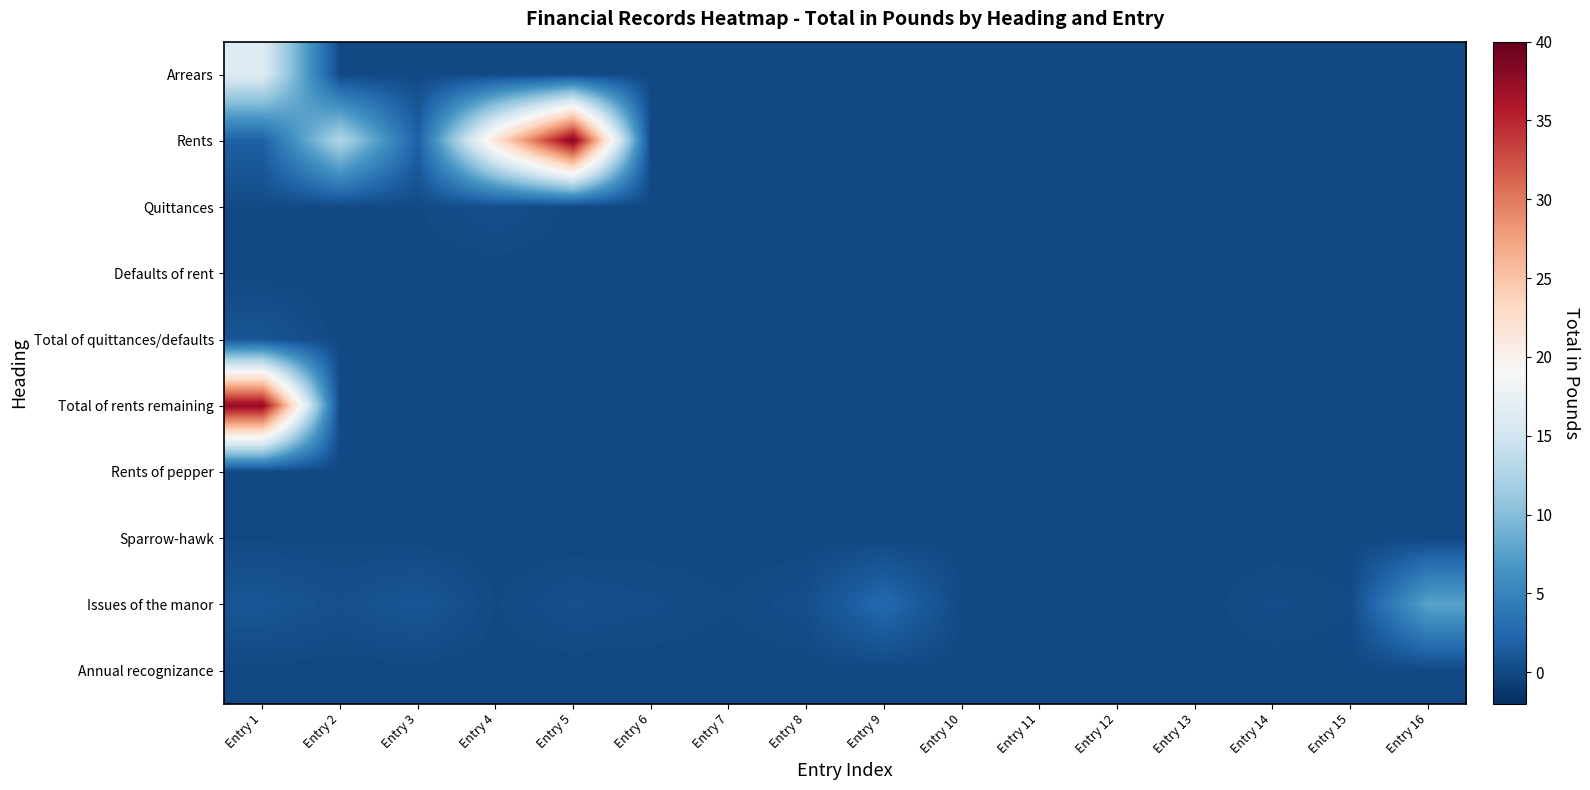

Which has a higher value, Entry 13 or Entry 5?

Entry 13